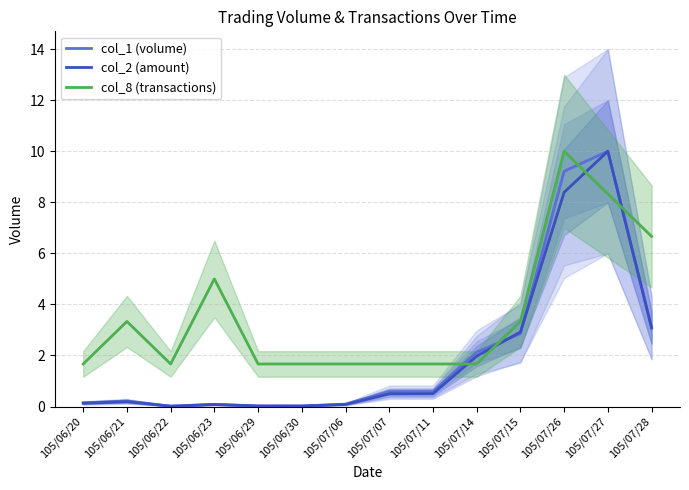

What is the total value across all series at 105/06/23?

5.2